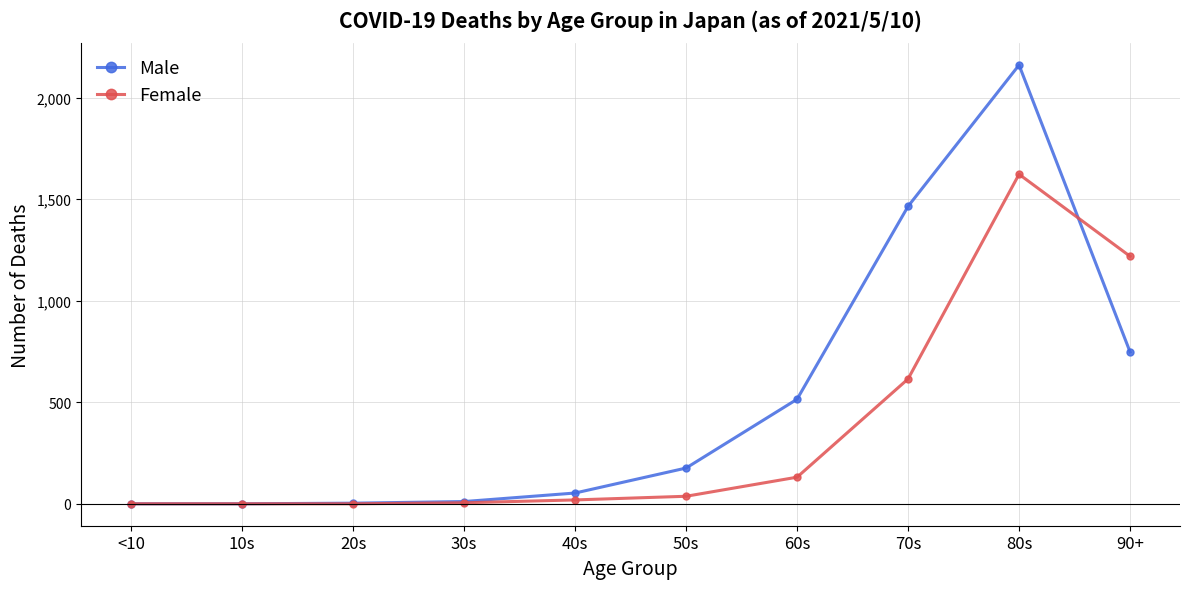

What position from the left is 20s?

3